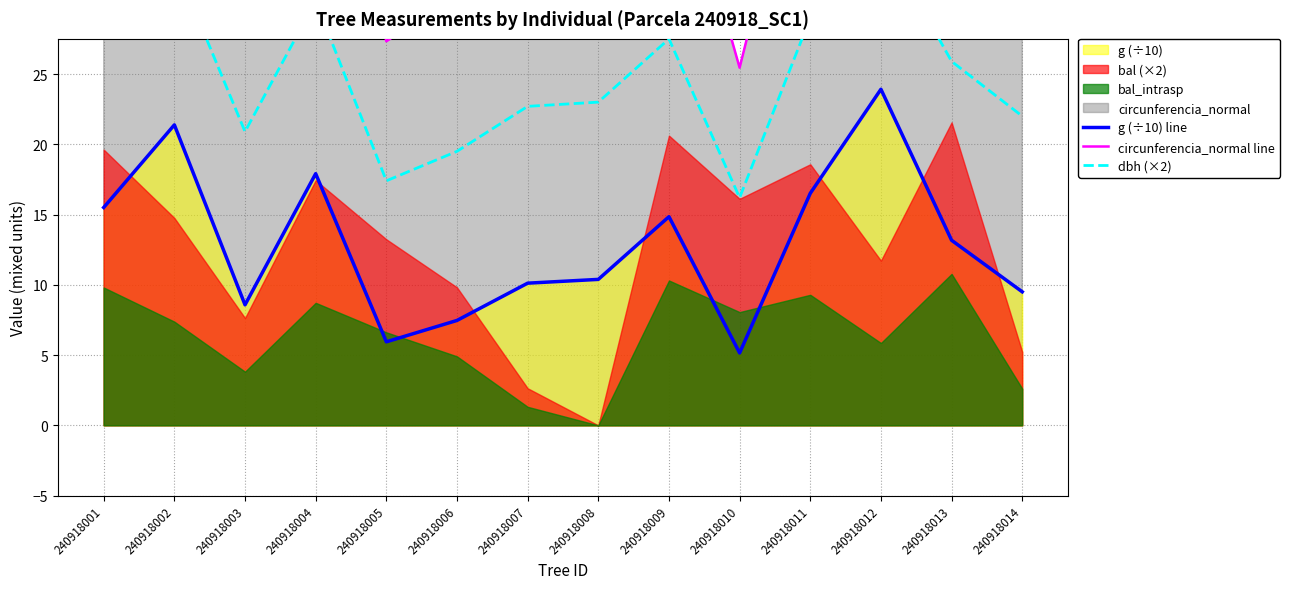

How many data points in circunferencia_normal line are less than 40?

7